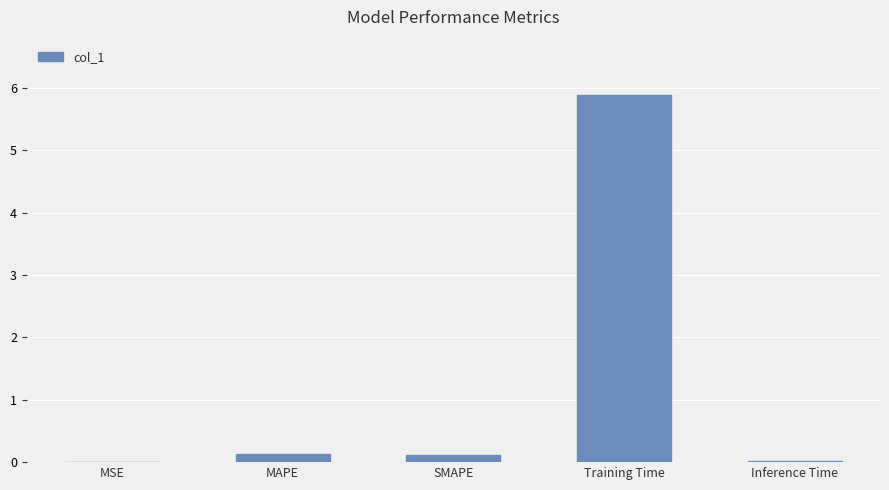

How many series are shown in this chart?

1